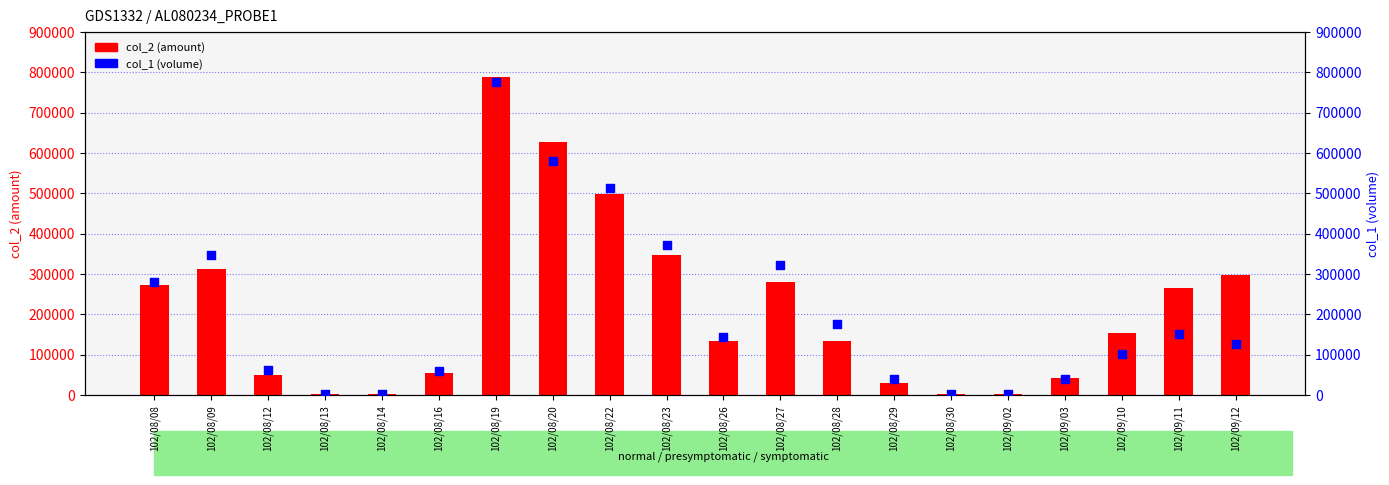

Which series has the largest Y range (max minus min)?

col_2 (amount)